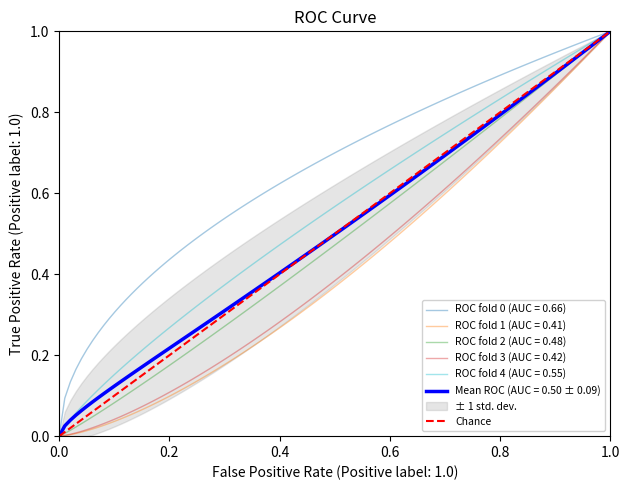

How many data points are less than 1?

1